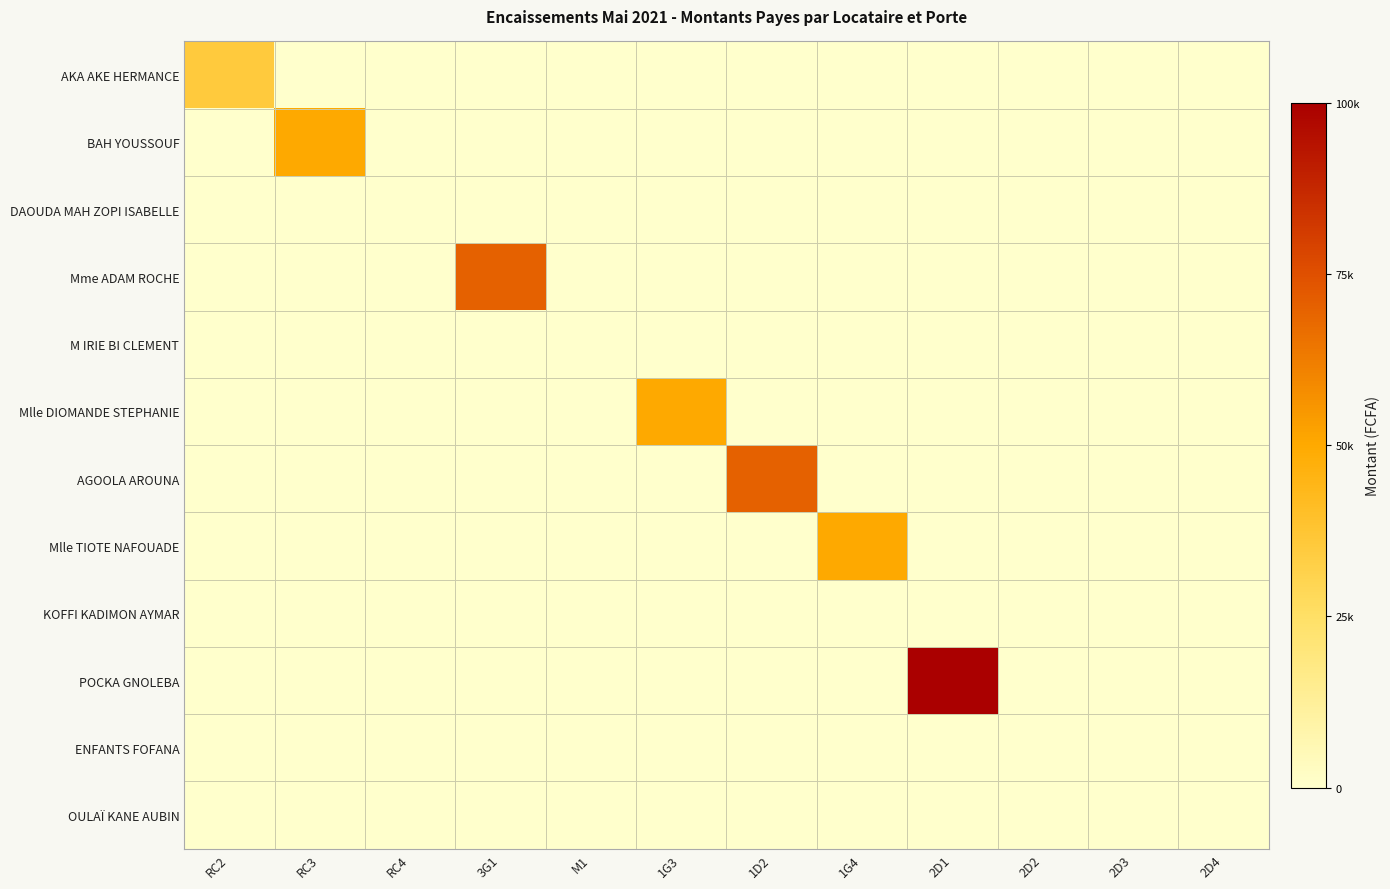

Rank the categories by OULAÏ KANE AUBIN value from highest to lowest.

RC2, RC3, RC4, 3G1, M1, 1G3, 1D2, 1G4, 2D1, 2D2, 2D3, 2D4